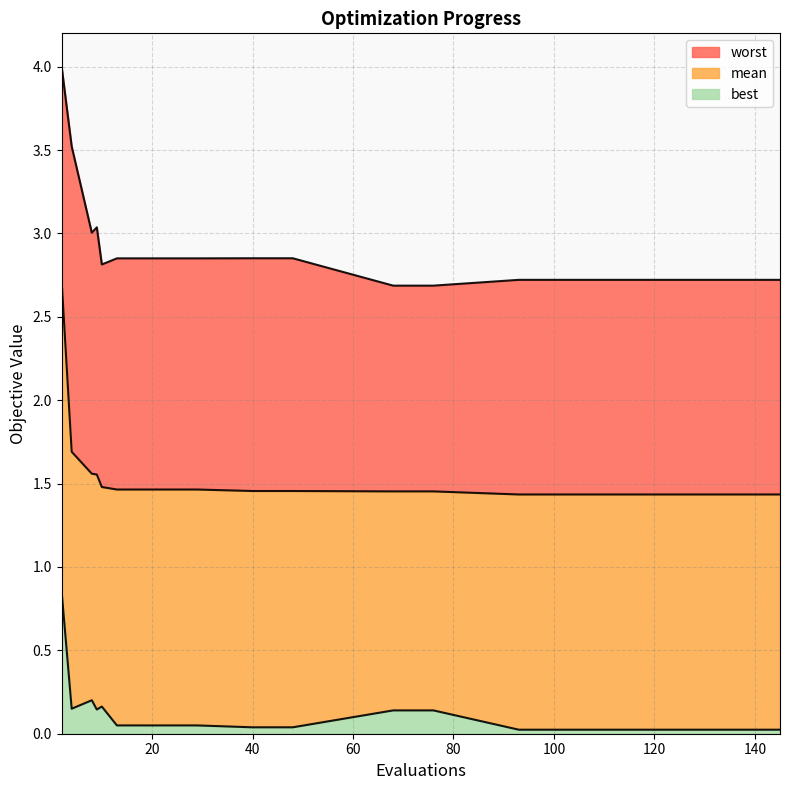

What is the total value across all series at 72?

4.3